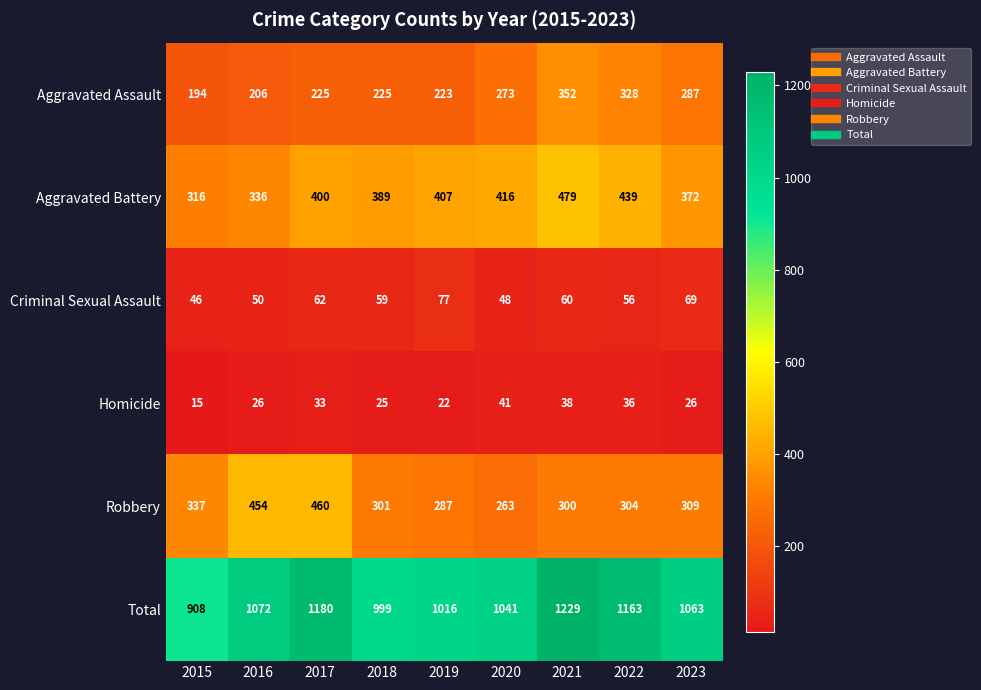

What is the sum of the Aggravated Assault values at 2019 and 2018?

448